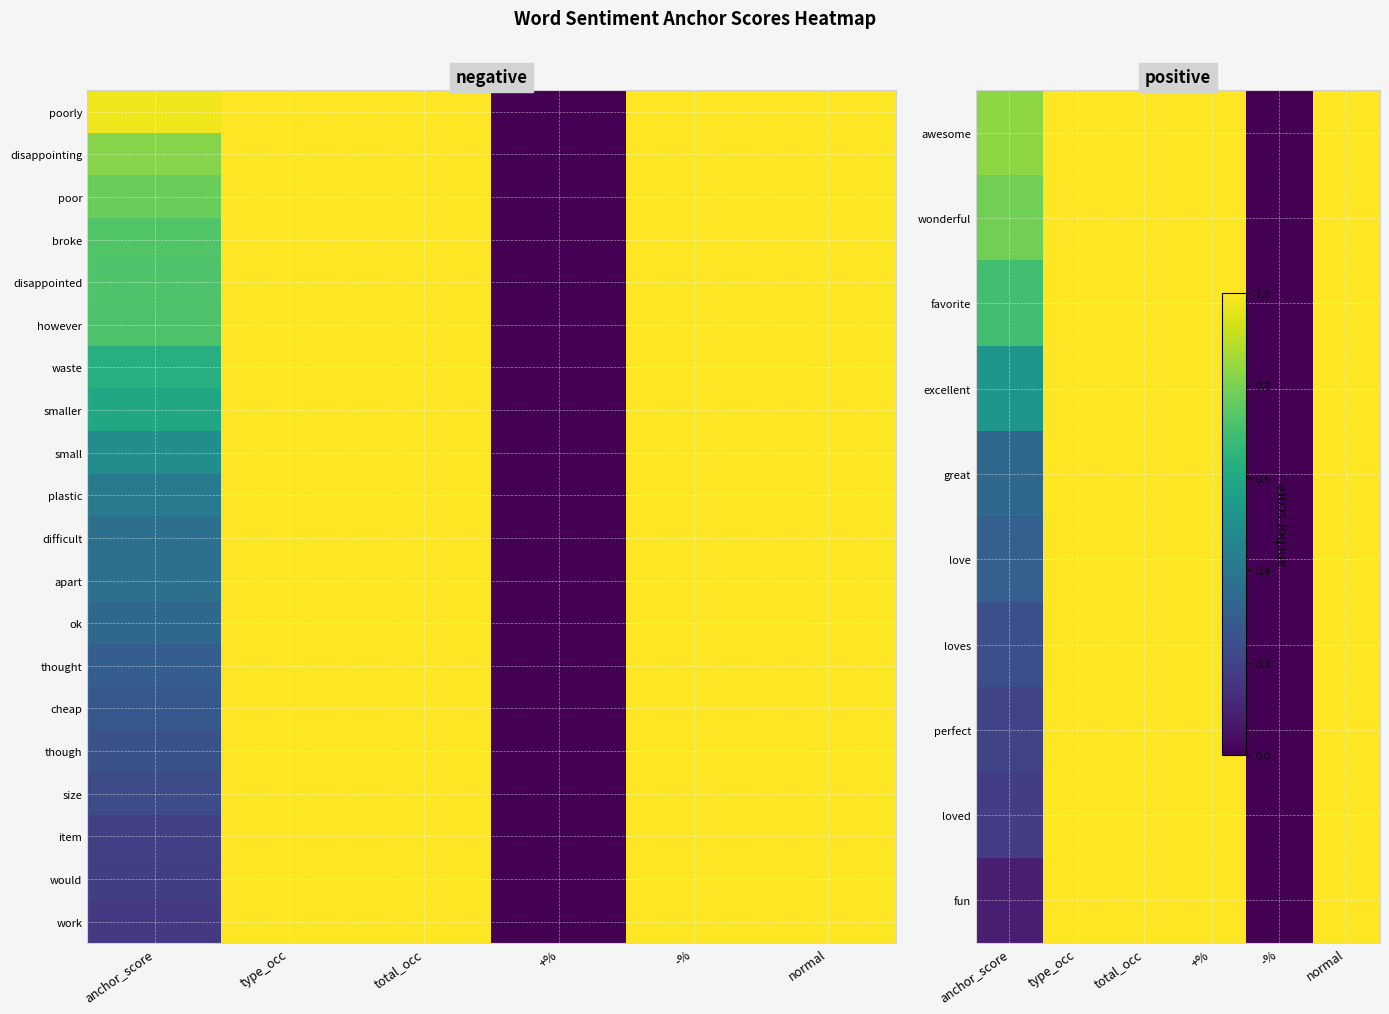

The value of perfect at anchor_score is 0.2. True or false?

True